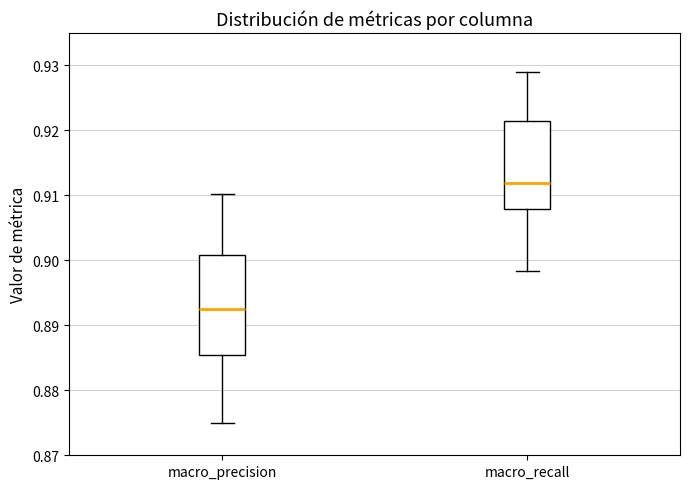

Which box is the tallest, from its lower edge to its upper edge?

macro_precision